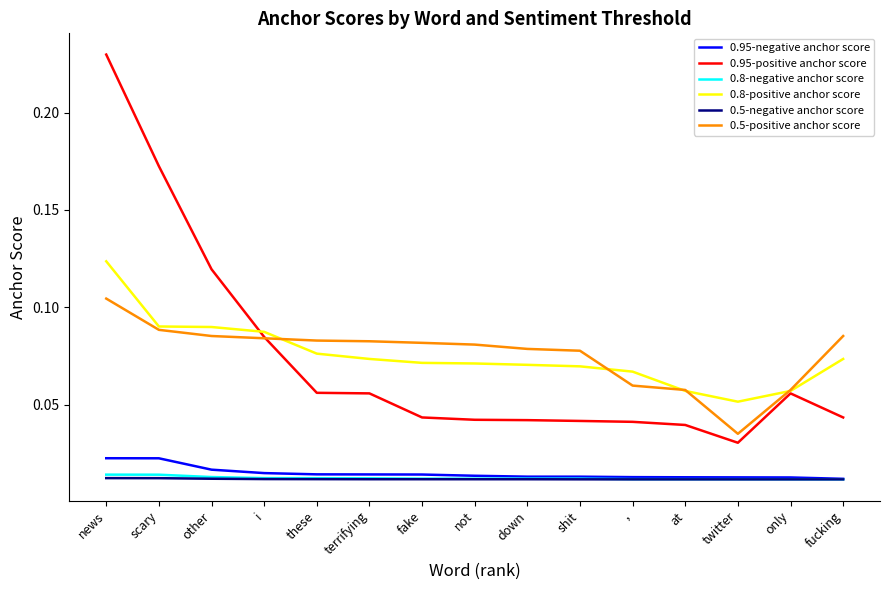

How many 0.95-positive anchor score values are between 0 and 1?

15